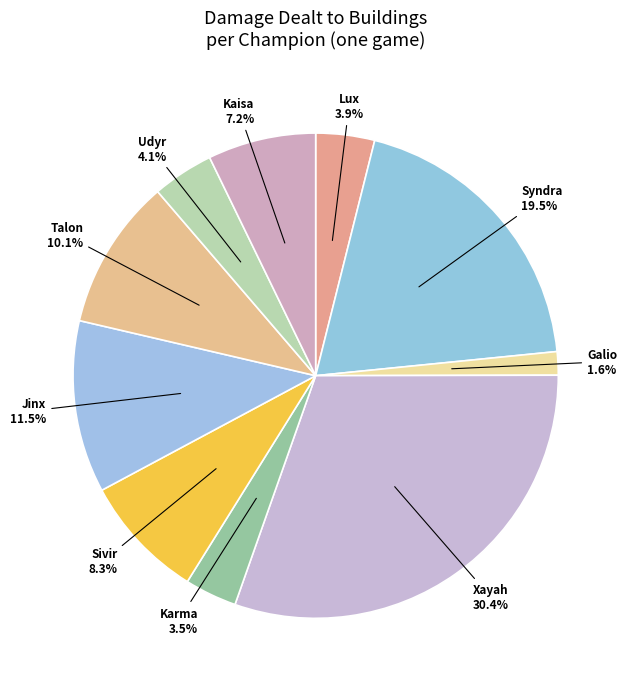

To the nearest percent, what is the average slice percentage?

10%